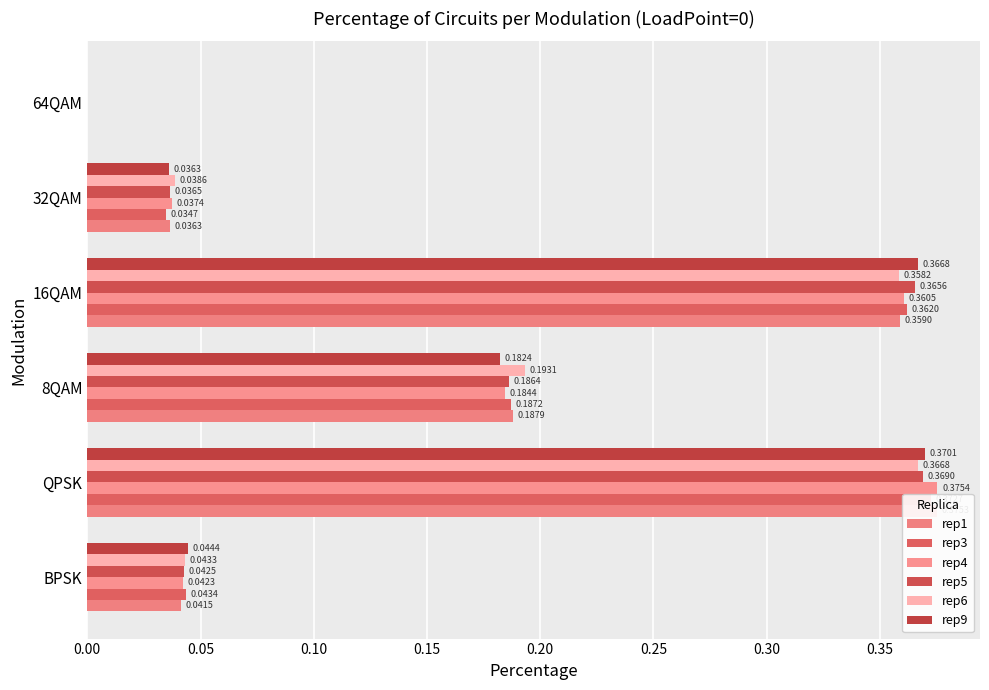

Is it true that rep6 equals 0.1 at 16QAM?

False